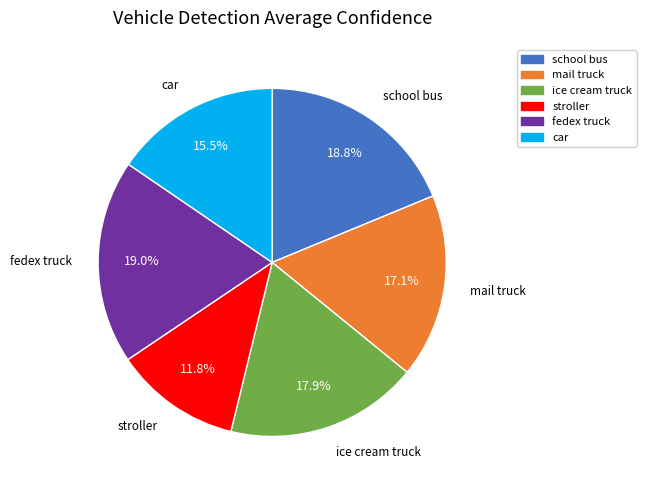

How many segments does this pie chart have?

6